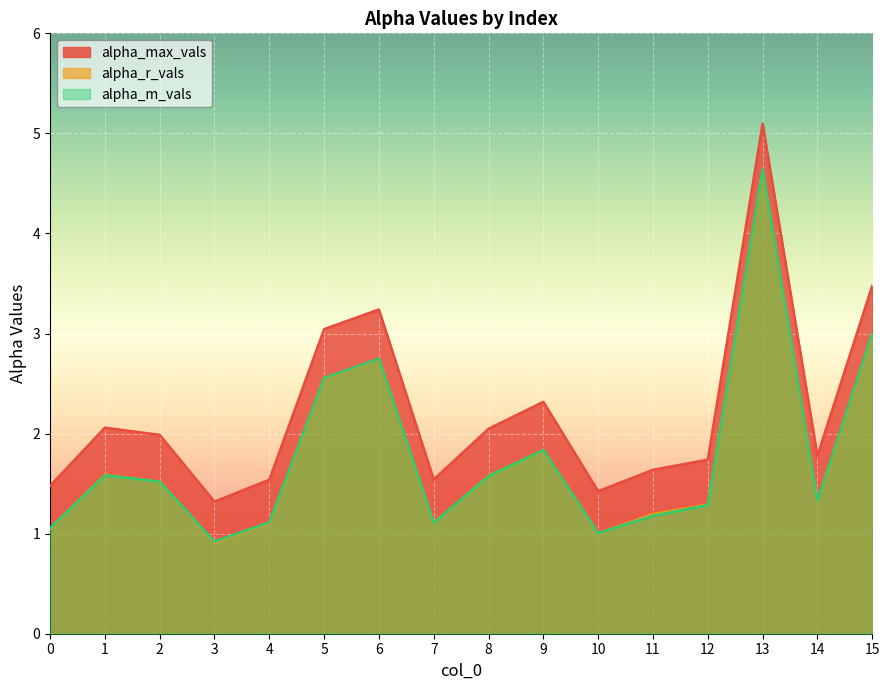

Is it true that alpha_r_vals equals 1.8 at 14?

False